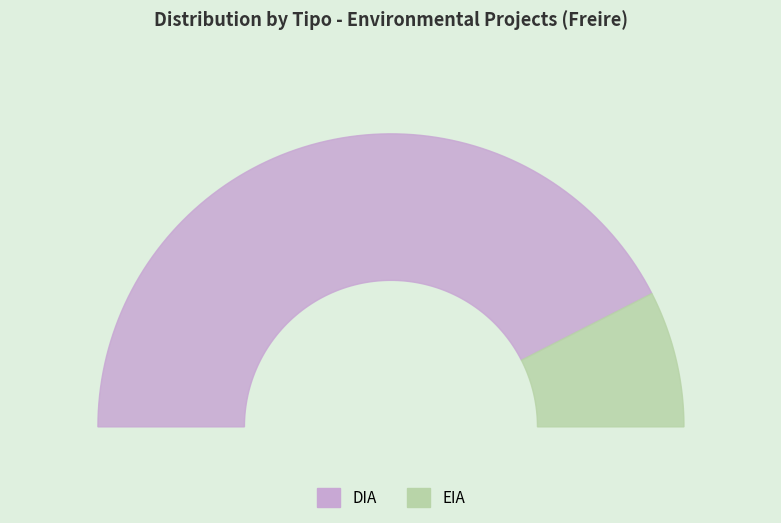

Combined, what portion of the pie is EIA and DIA?

100.0%